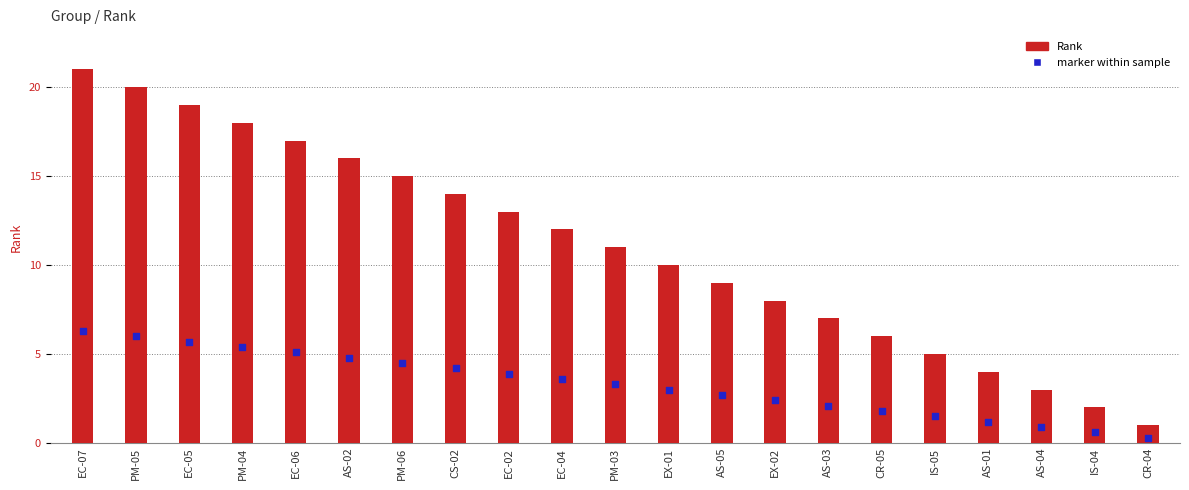

Which series reaches the minimum Y coordinate?

marker within sample